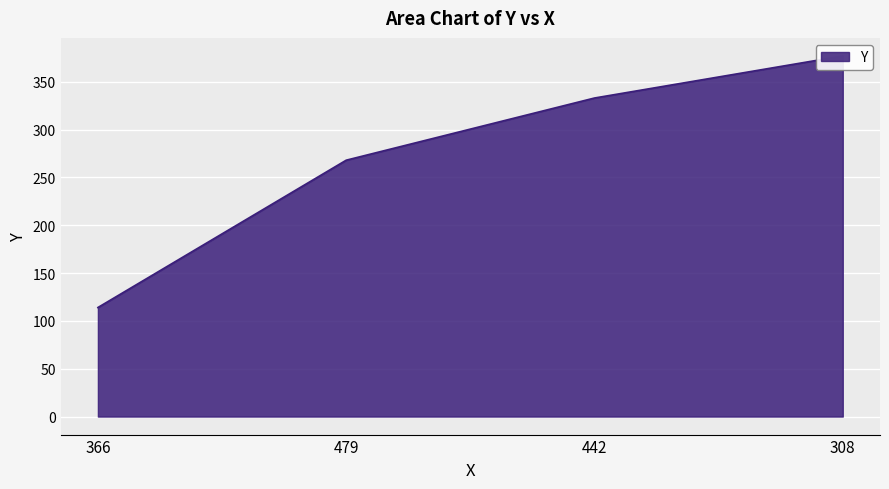

Rank the categories by value from lowest to highest.

366, 479, 442, 308